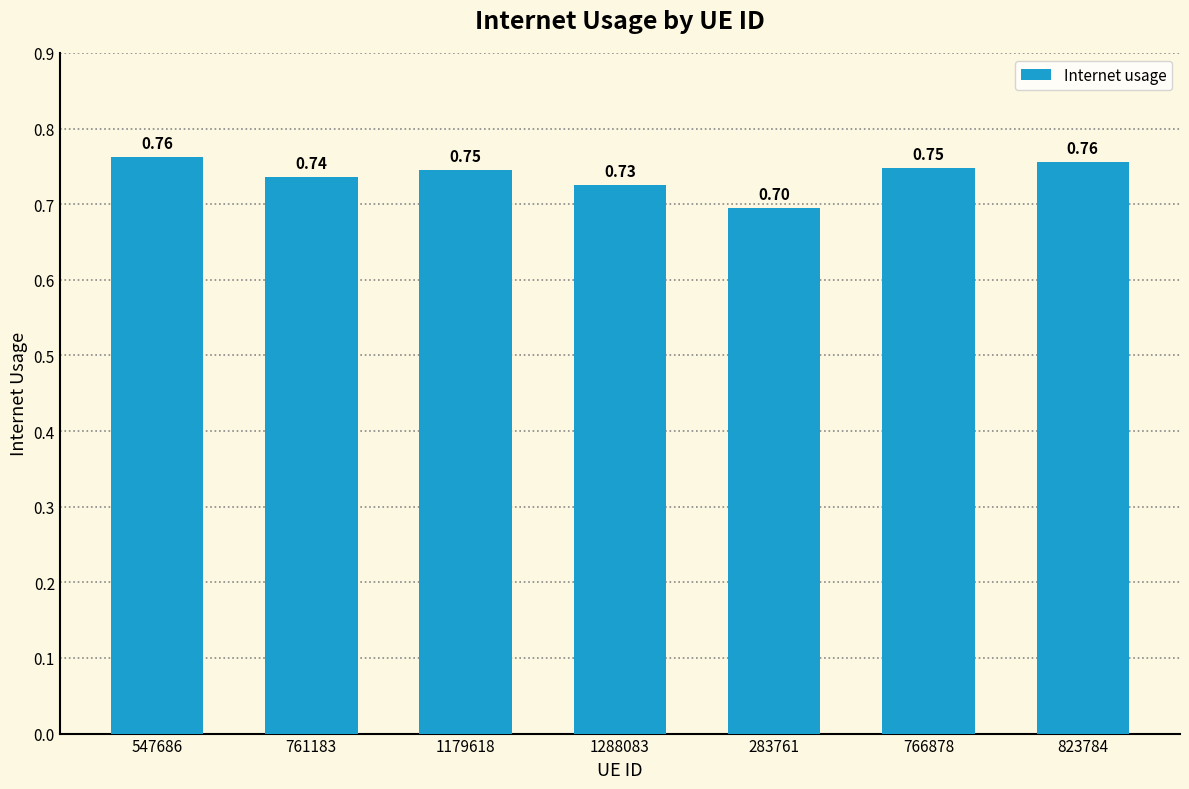

Are the bars grouped side by side (vs. stacked)?

No